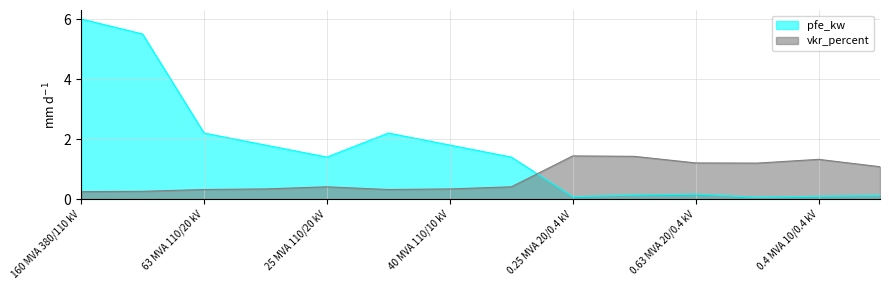

What is the difference between the vkr_percent values at 0.25 MVA 20/0.4 kV and 63 MVA 110/10 kV?

1.1